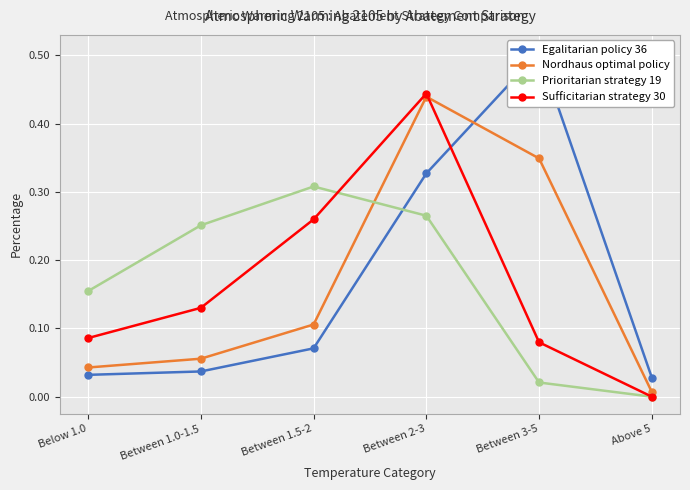

True or false: Sufficitarian strategy 30 has a value of 0.0 at Above 5.

True